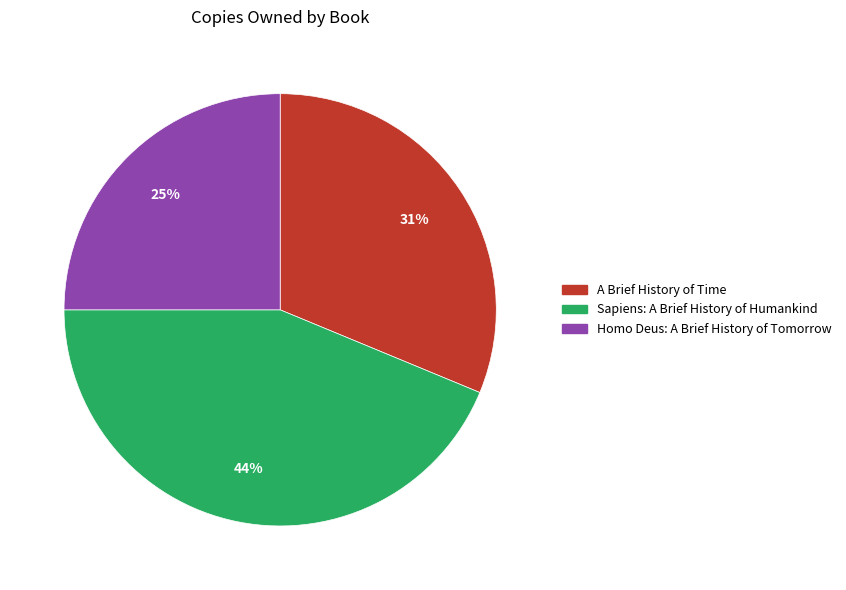

True or false: Sapiens: A Brief History of Humankind accounts for 52% of the total.

False